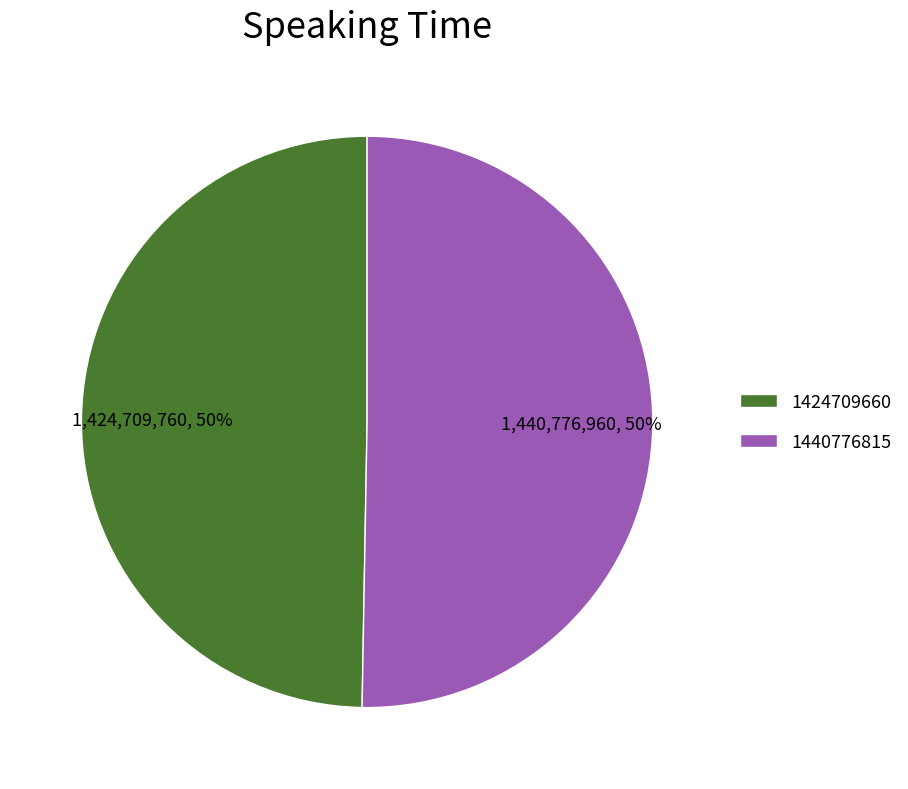

Which category has the smallest portion of the pie?

1424709660